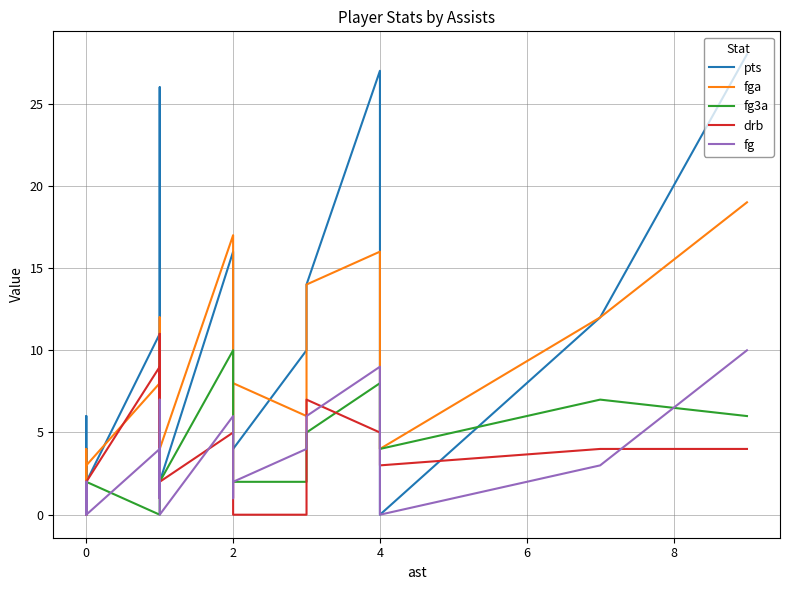

True or false: drb has more than 0 points higher than both neighbors.

True